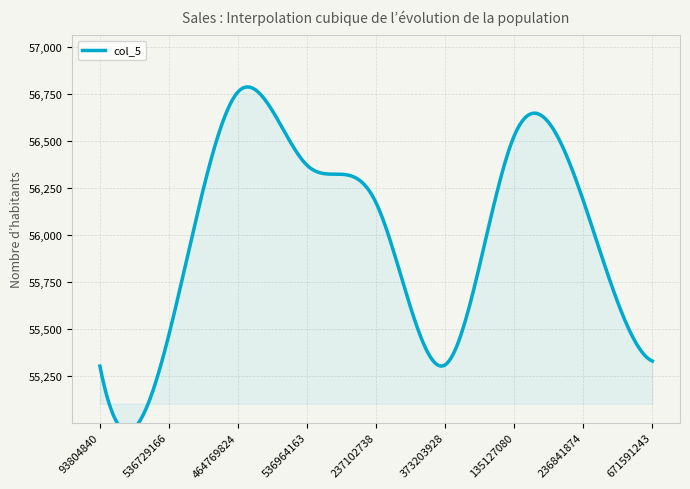

List the labels in order of value, smallest first.

93804840, 373203928, 671591243, 536729166, 237102738, 236841874, 536964163, 135127080, 464769824